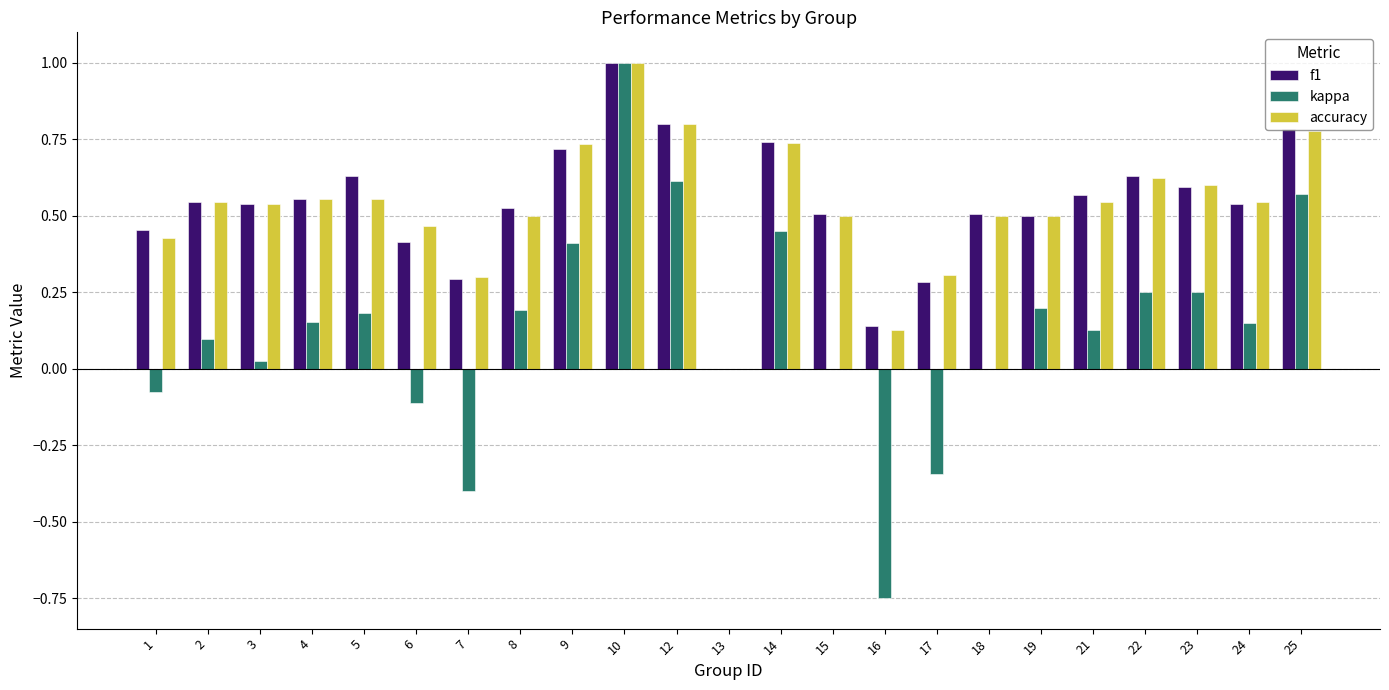

The kappa series shows 0.2 at 12. True or false?

False